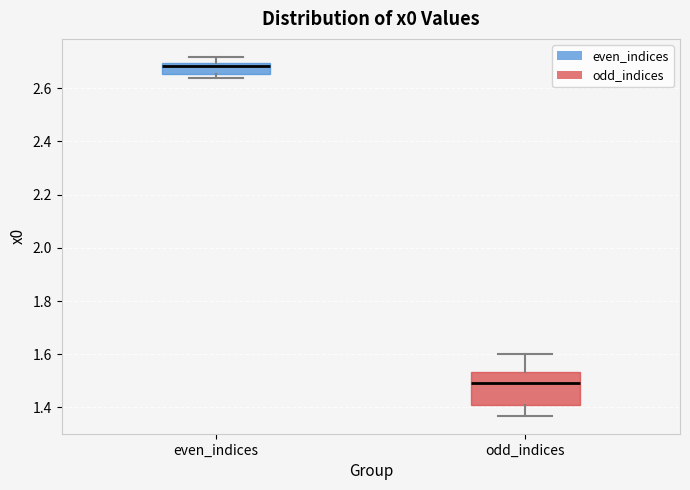

Reading left to right, transcribe this box plot: for each box, give where its median line is, the range the box spans, and where its two whiskers end, as read against the y-axis. The values are not printed on the chart, so give them approximately, as read against the axis.

even_indices: median 2.68, box 2.66 to 2.70, whiskers 2.64 to 2.72
odd_indices: median 1.50, box 1.40 to 1.54, whiskers 1.36 to 1.60